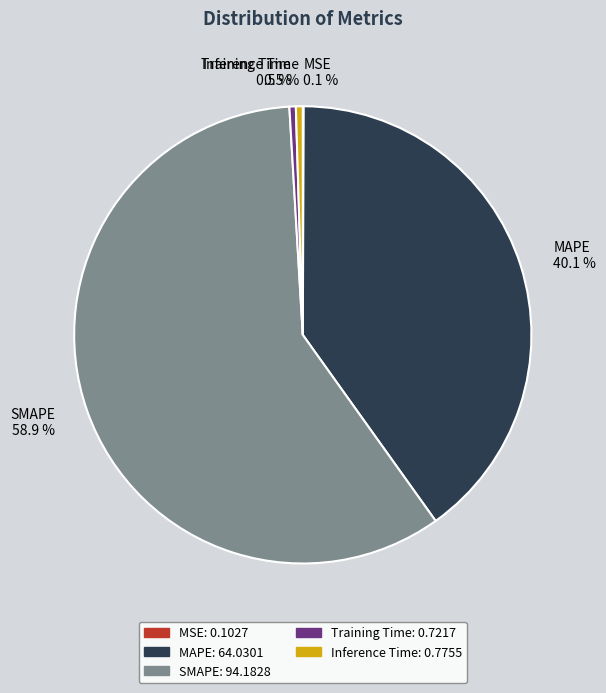

Is there any slice that represents more than half of the pie?

Yes